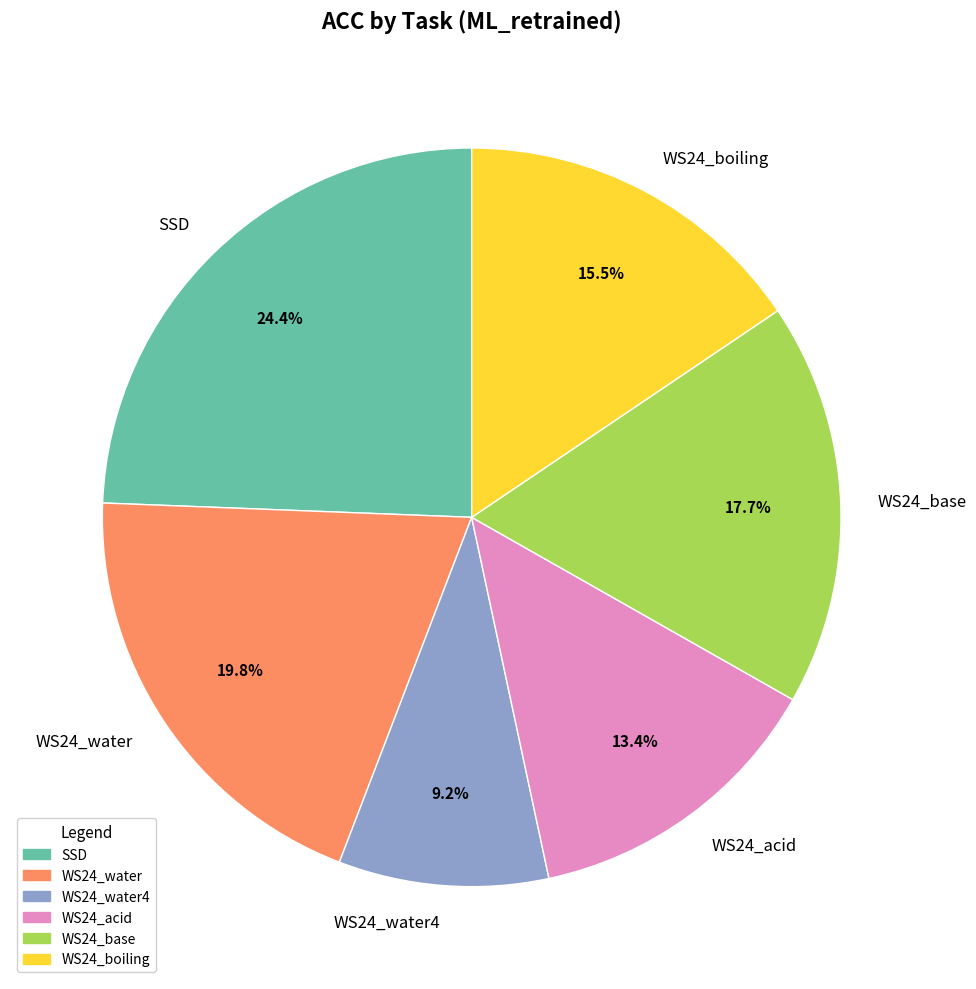

Which category has the smallest portion of the pie?

WS24_water4